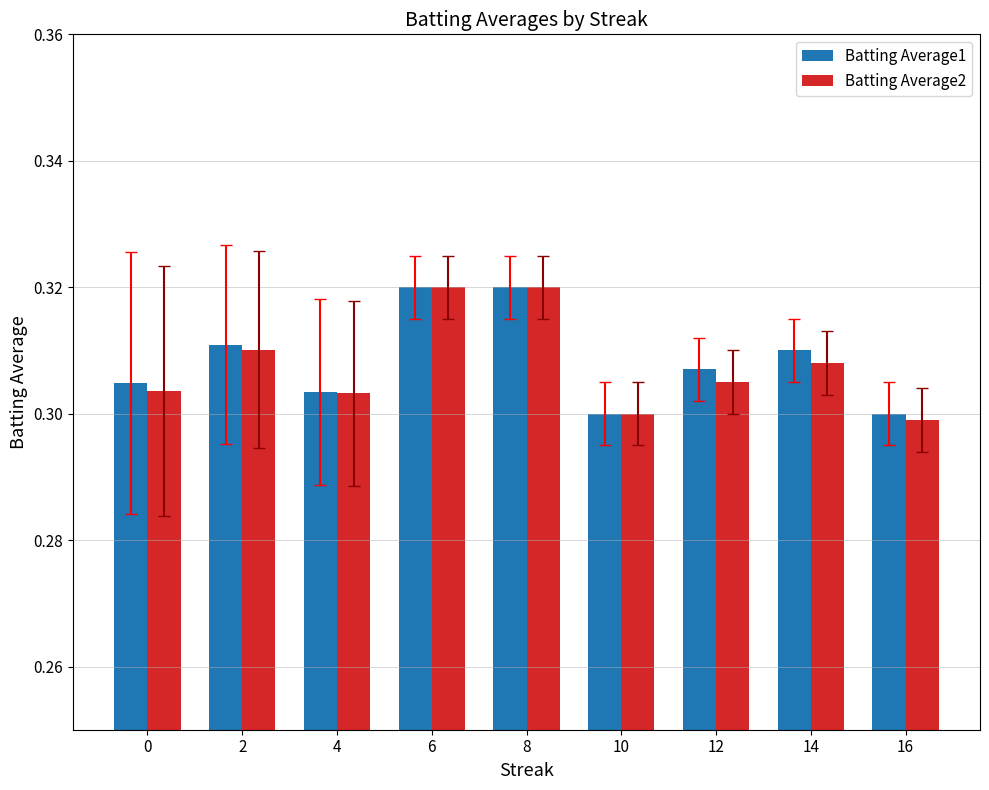

How many Batting Average2 values are between 0 and 1?

9